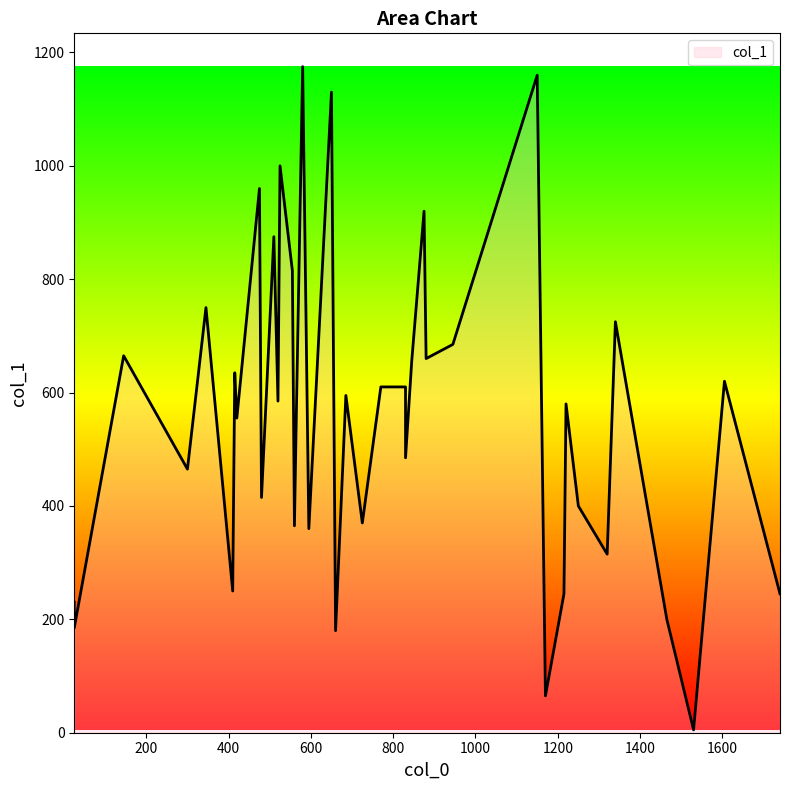

What is the greatest value displayed?

1175